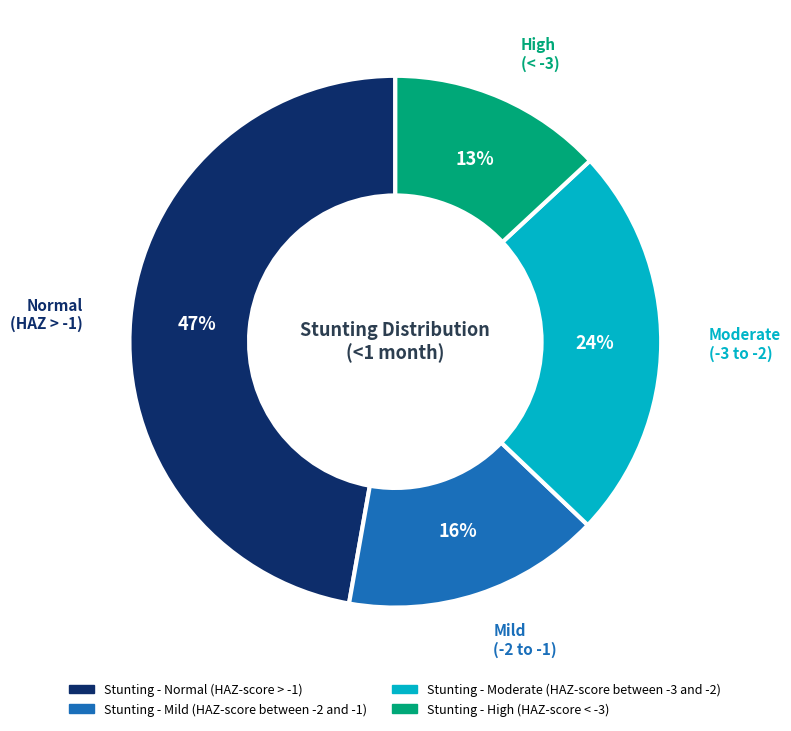

Does any single category account for the majority?

No